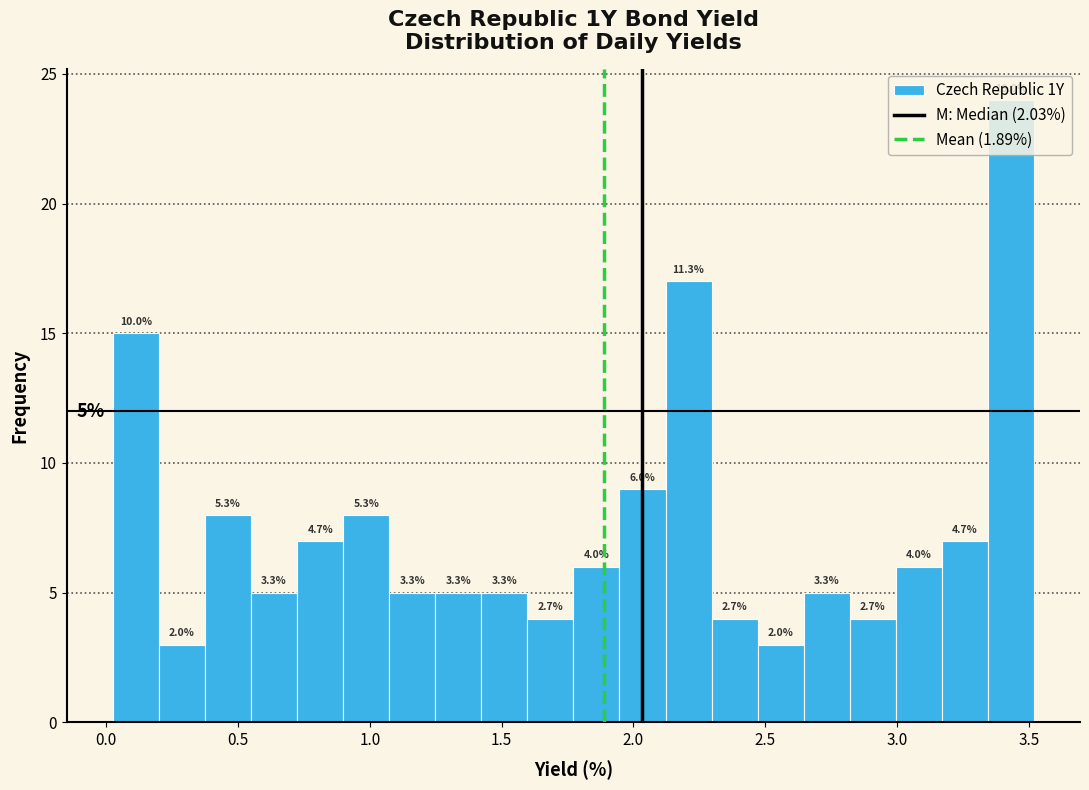

Around what value on the x-axis is the tallest bar? Give the approximate position of its centre, as read against the axis.

3.45